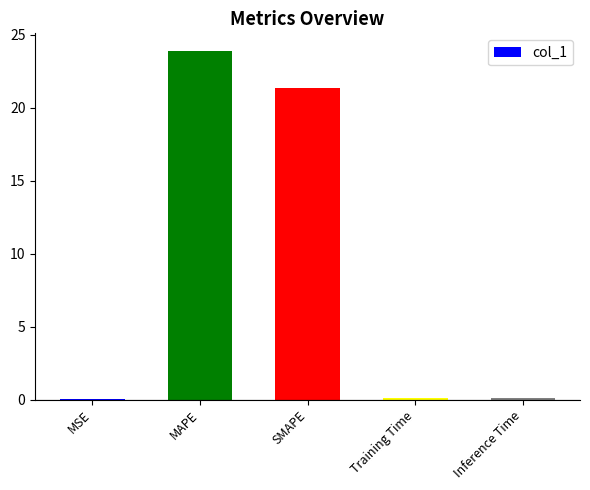

What is the sum of all values?

45.5